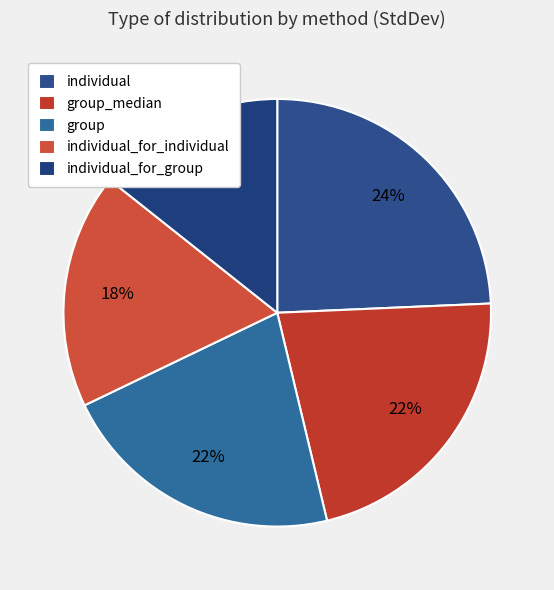

What is the change in value from individual to group_median?

-0.4